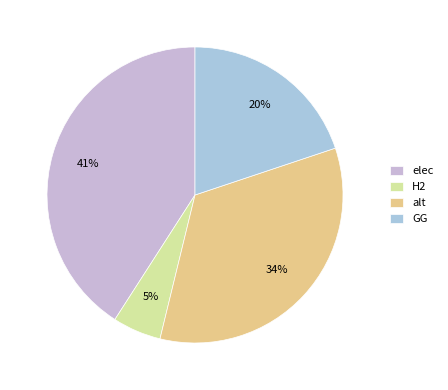

To the nearest percent, what percentage of the pie is elec?

41%